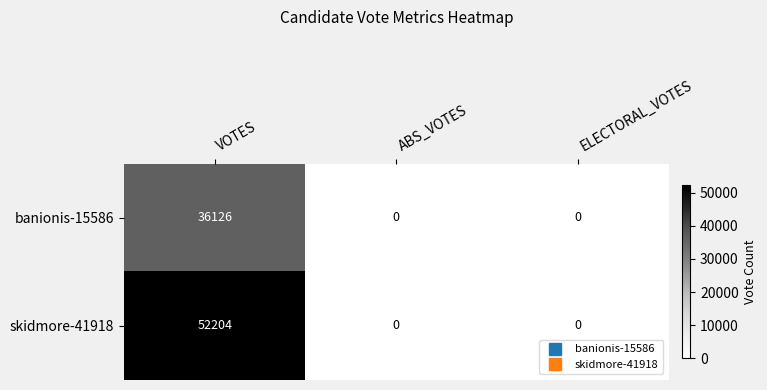

How many series are shown in this chart?

2